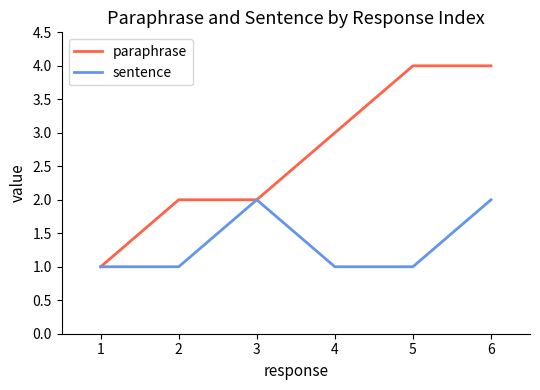

What is the difference between the second highest and second lowest values in the paraphrase series?

2